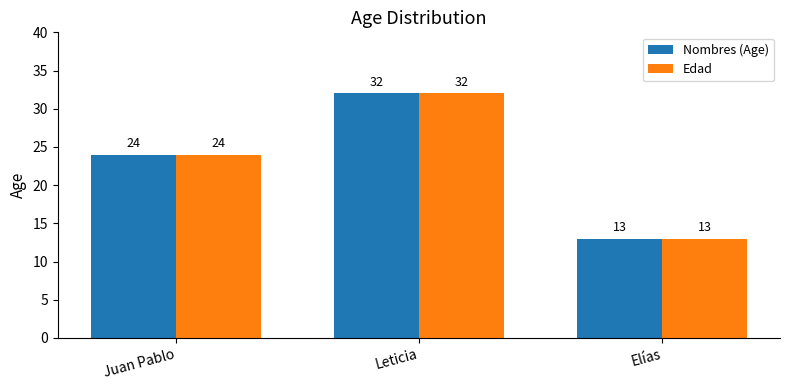

What is the total value across all series at Elías?

26